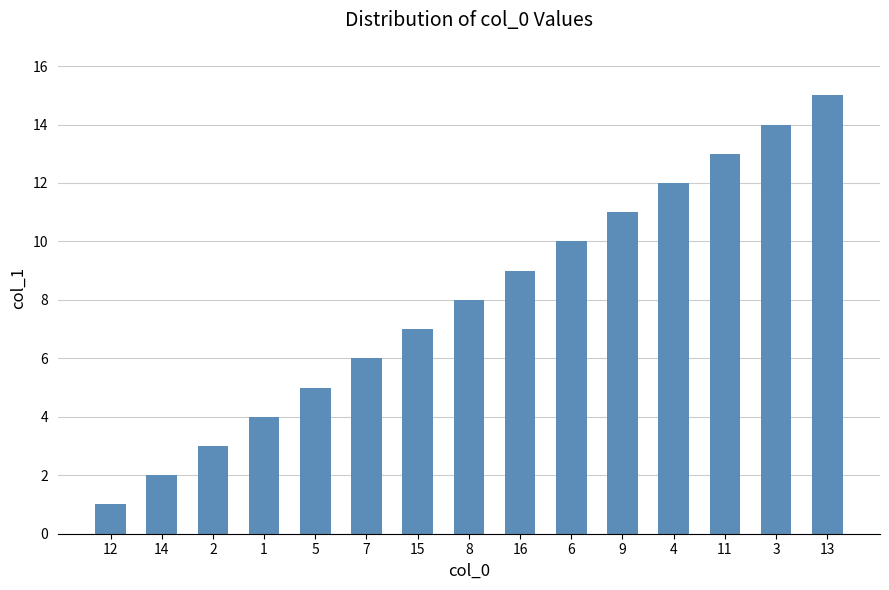

Rank the categories by value from lowest to highest.

12, 14, 2, 1, 5, 7, 15, 8, 16, 6, 9, 4, 11, 3, 13